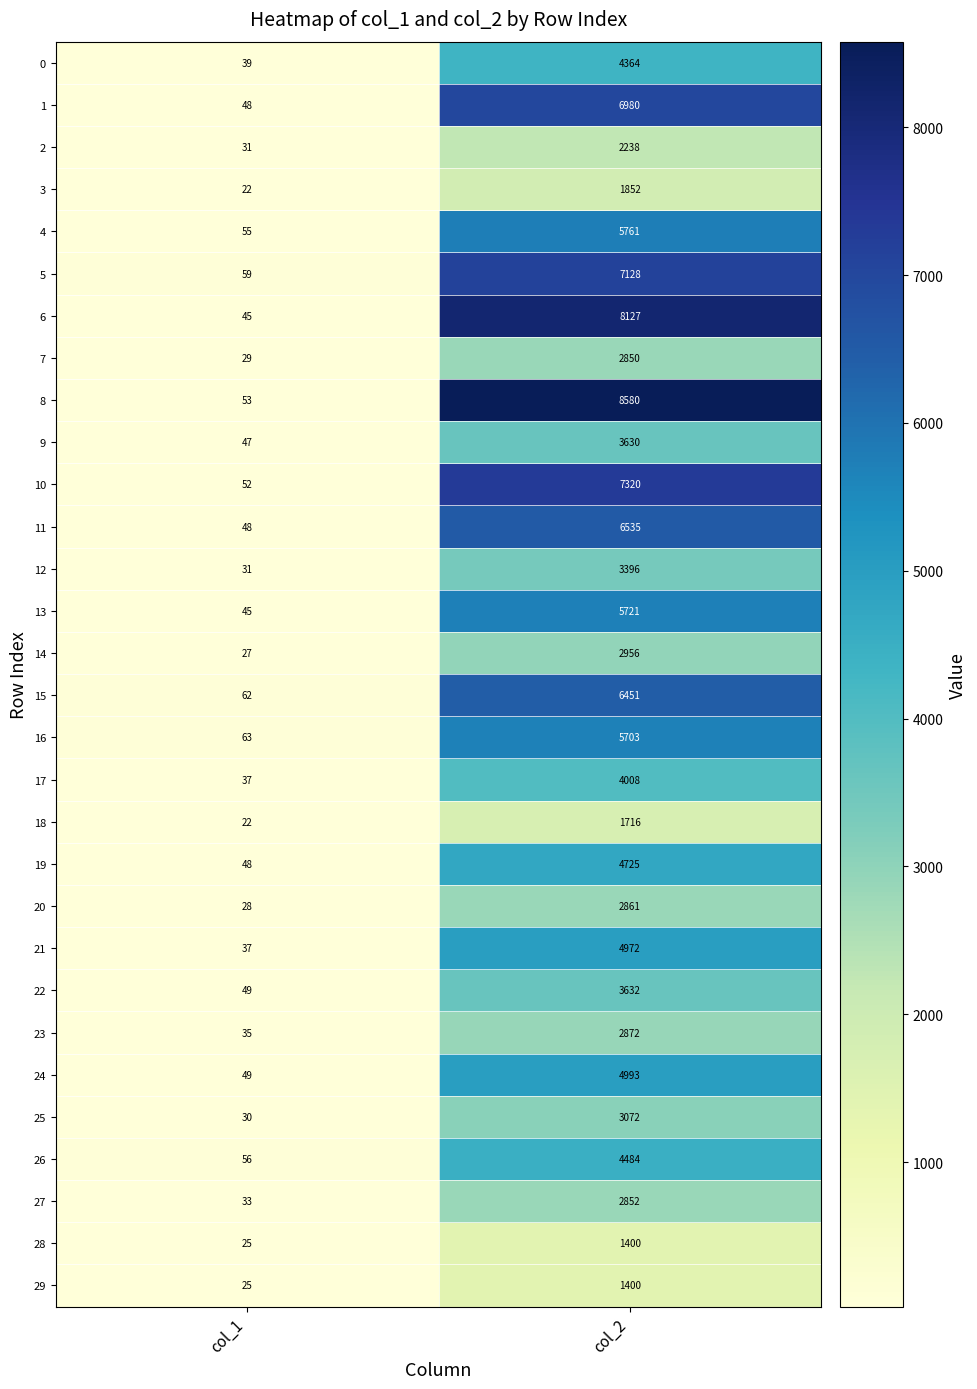

What is the difference between the highest and lowest values at col_1?

41